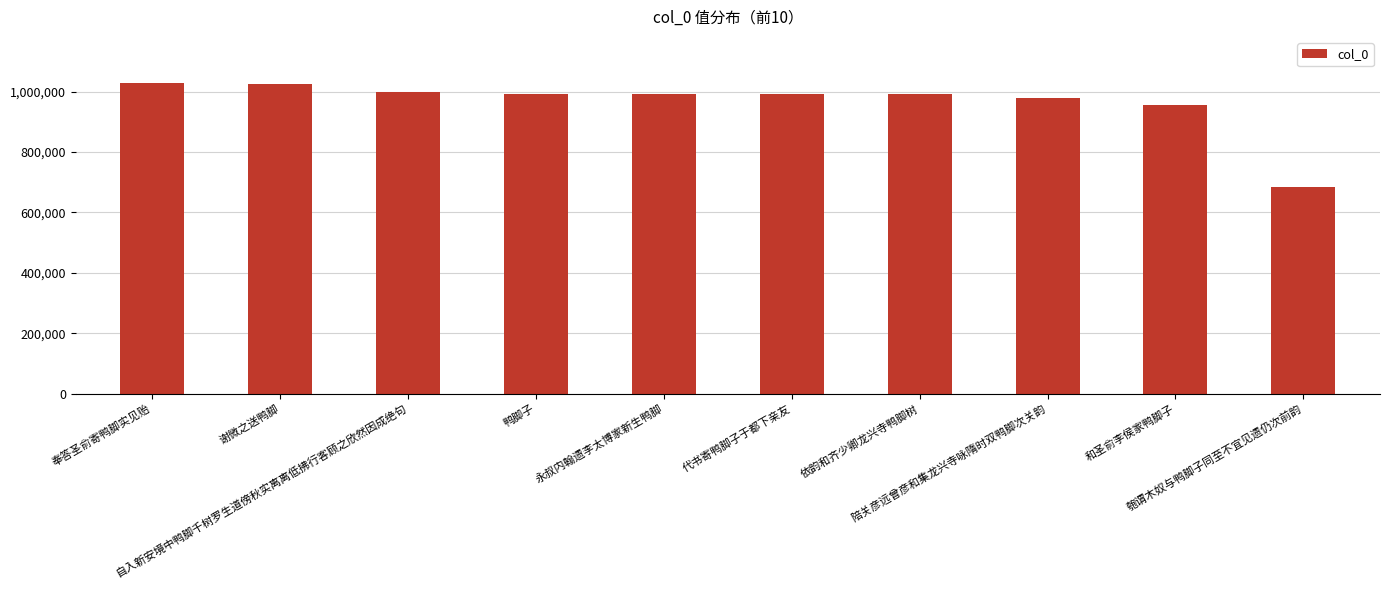

Is it true that the value at 谢微之送鸭脚 is 570088?

False